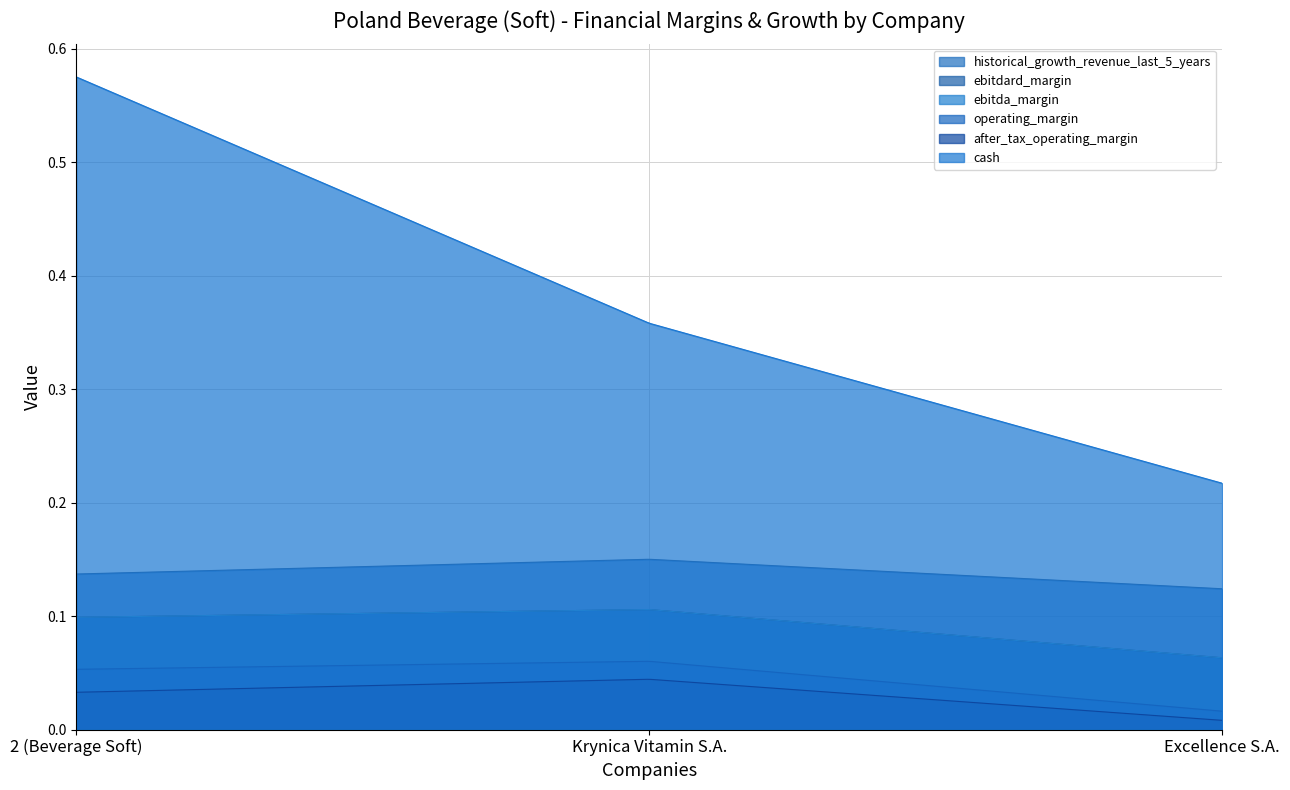

What is the approximate value of ebitdard_margin at Excellence S.A.?

0.1